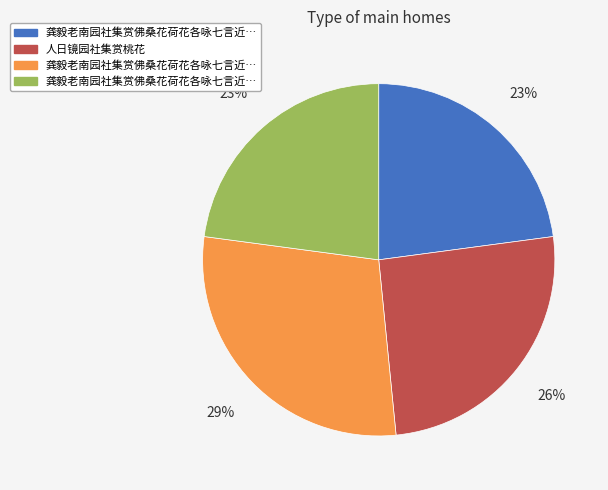

Count the number of slices in the pie.

4